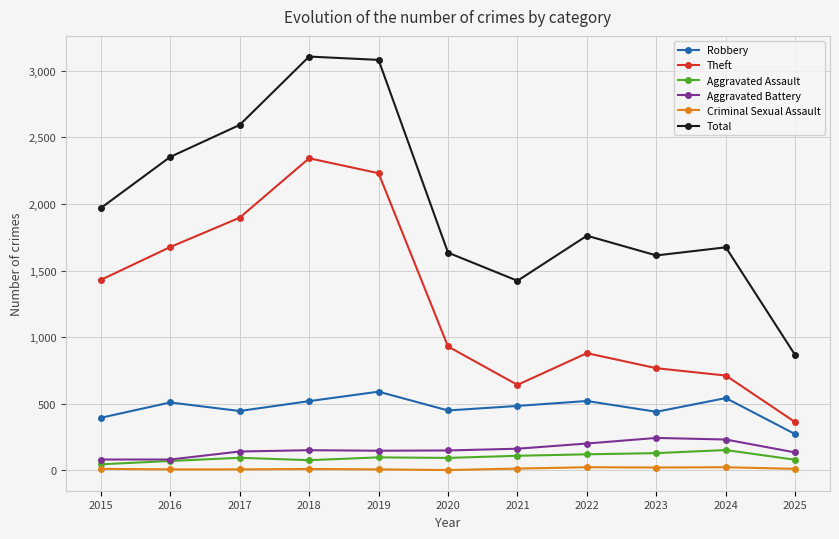

How many categories are shown in the chart?

11